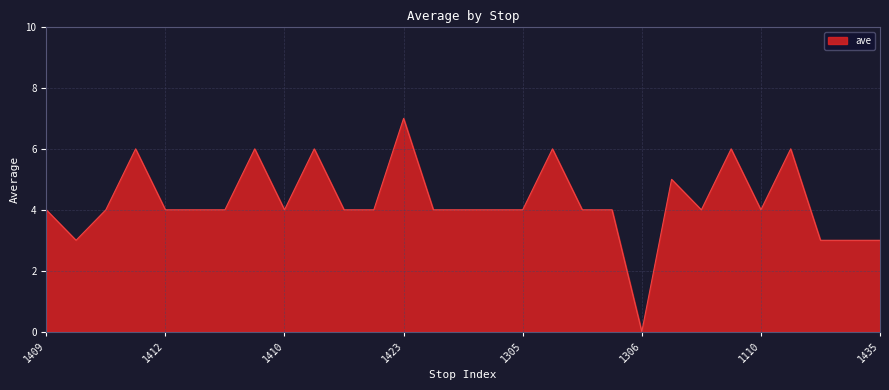

What is the greatest value displayed?

7